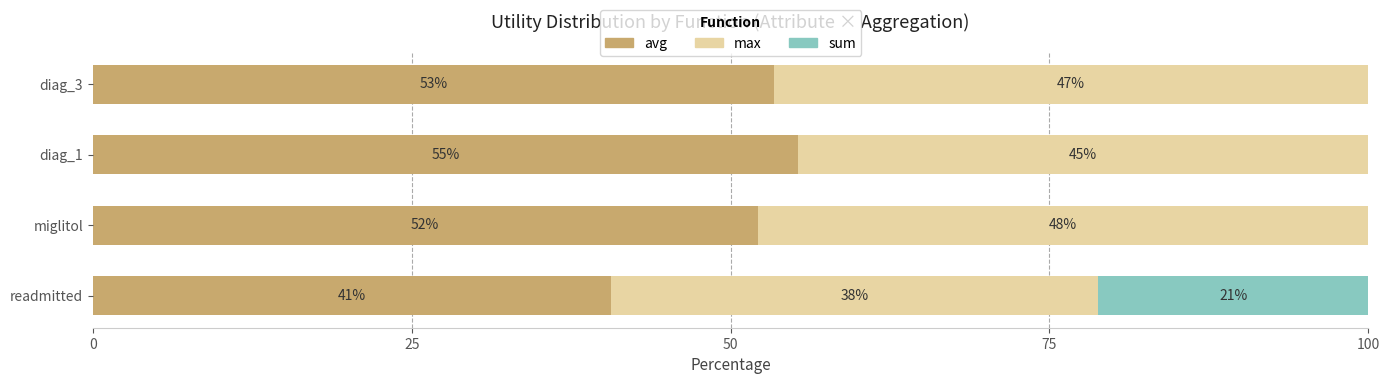

What are all the series names shown in the legend?

avg, max, sum